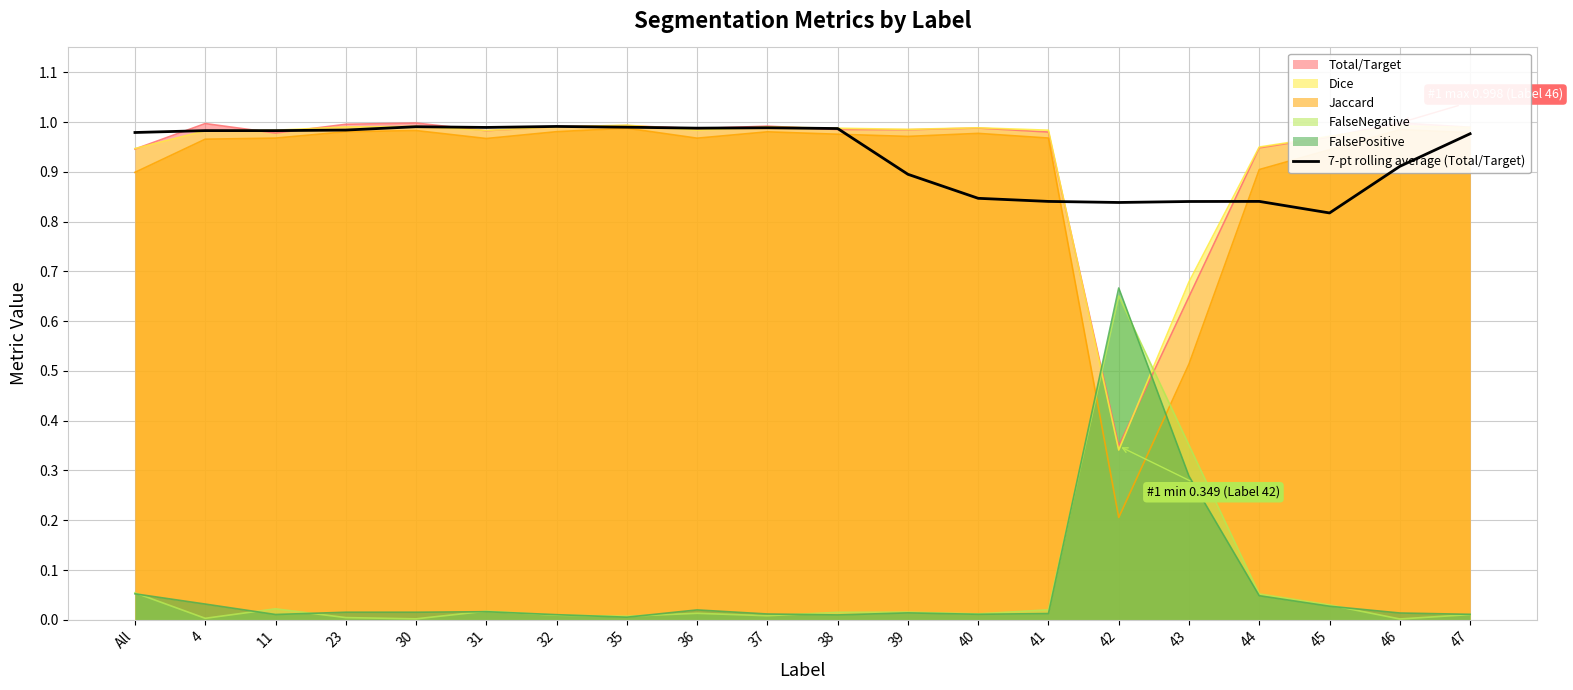

What position from the right is 41?

7